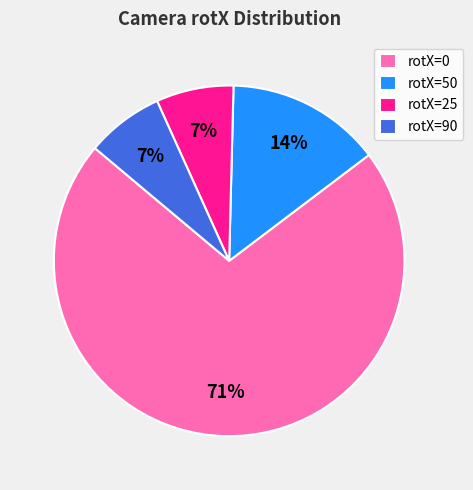

Count the number of slices in the pie.

4